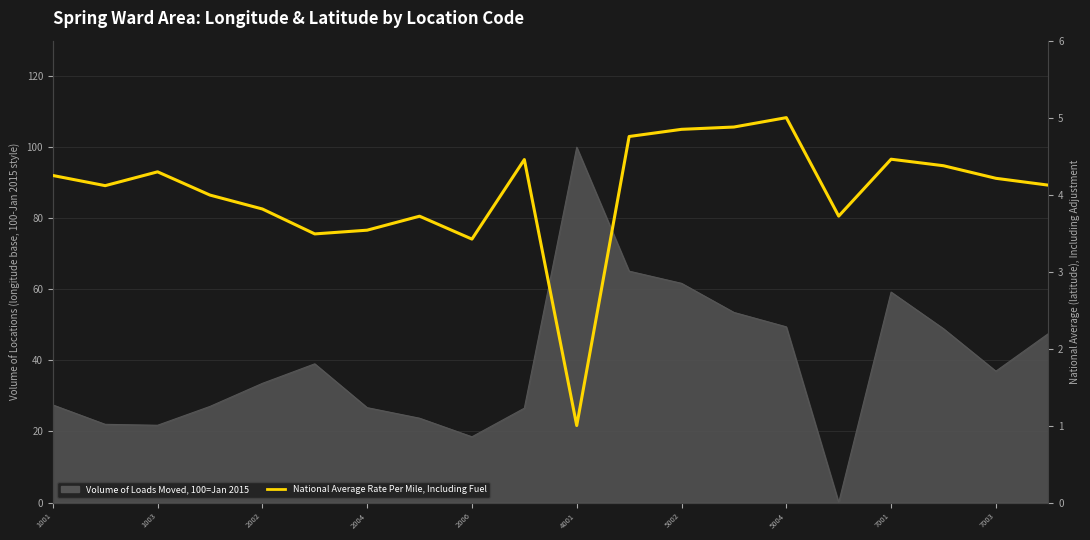

What is the difference between the maximum and minimum values?

4.0